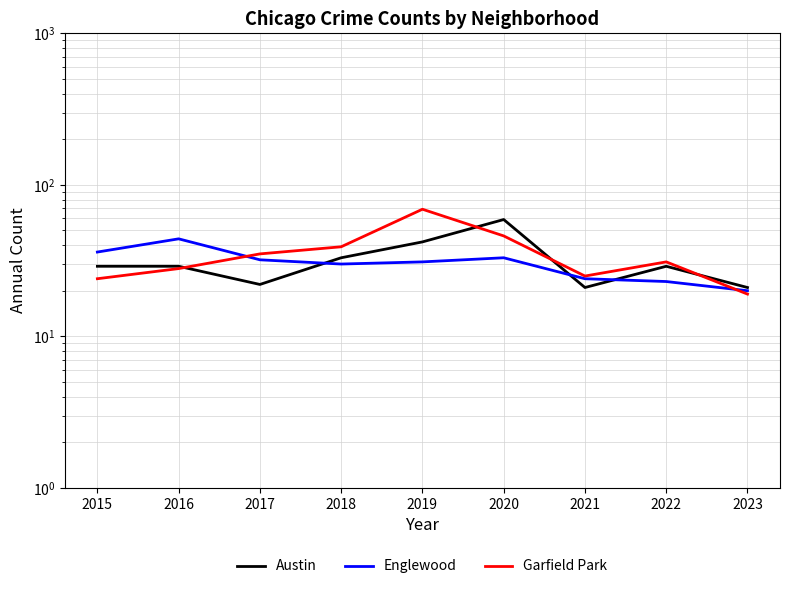

Reading left to right, transcribe all the data shown in this chart.

Austin: 29	29	22	33	42	59	21	29	21
Englewood: 36	44	32	30	31	33	24	23	20
Garfield Park: 24	28	35	39	69	46	25	31	19